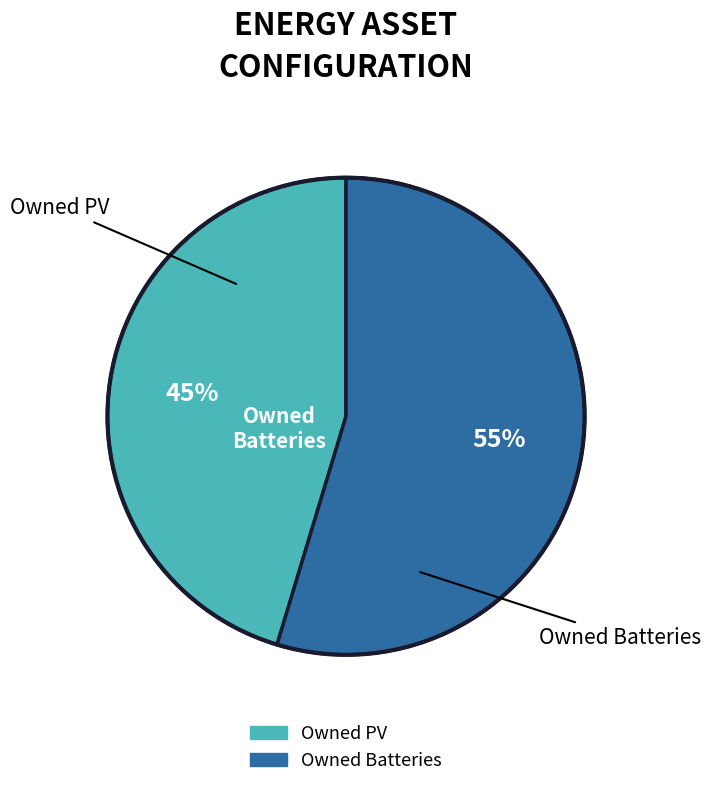

Approximately how many times larger is the value at Owned Batteries compared to Owned PV?

1.2